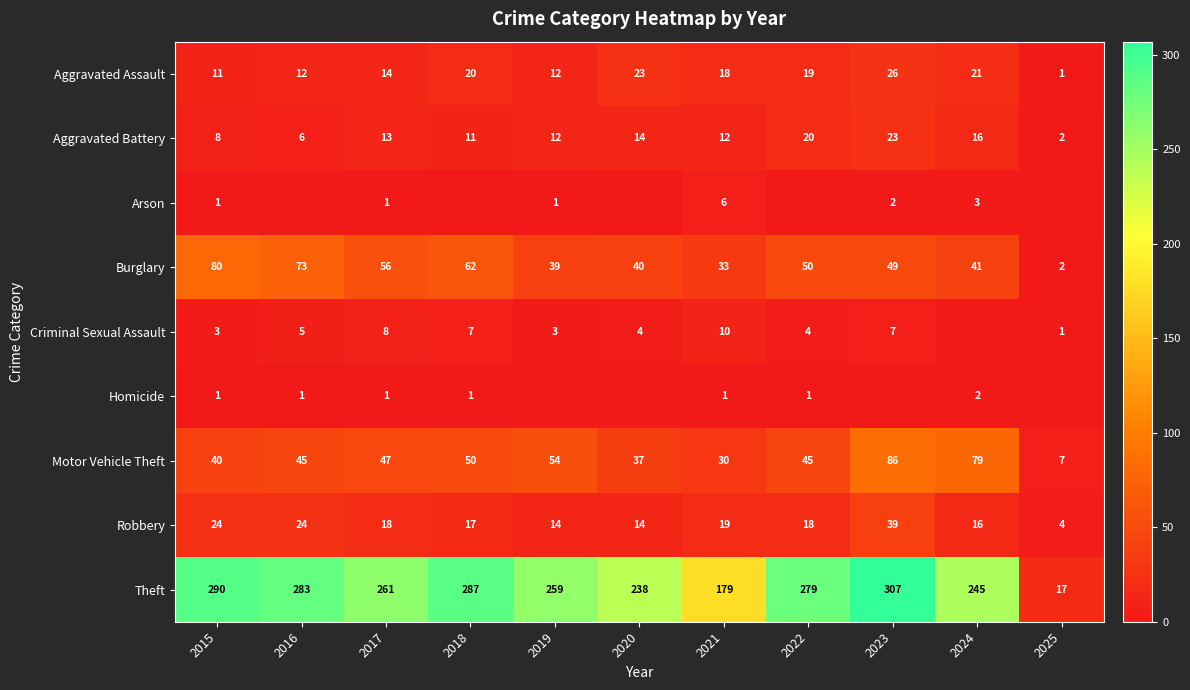

What is the greatest value displayed?

307